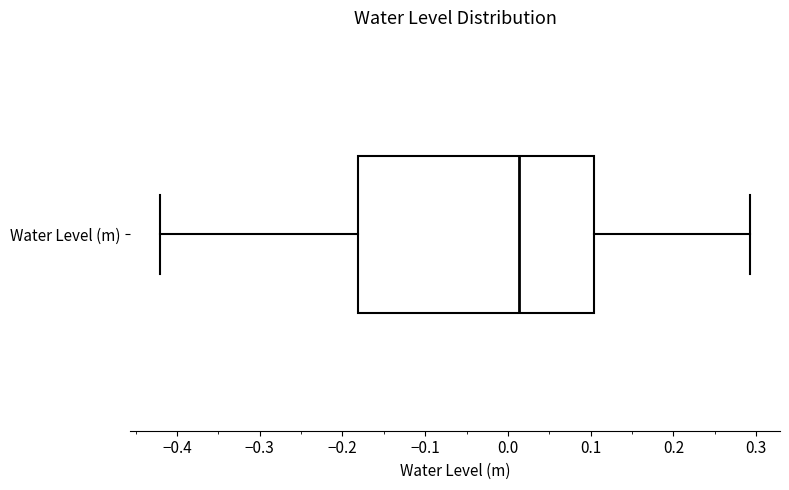

Where does the median line of the box for Water Level (m) sit on the x-axis? The values are not printed on the chart, so give them approximately, as read against the axis.

0.01